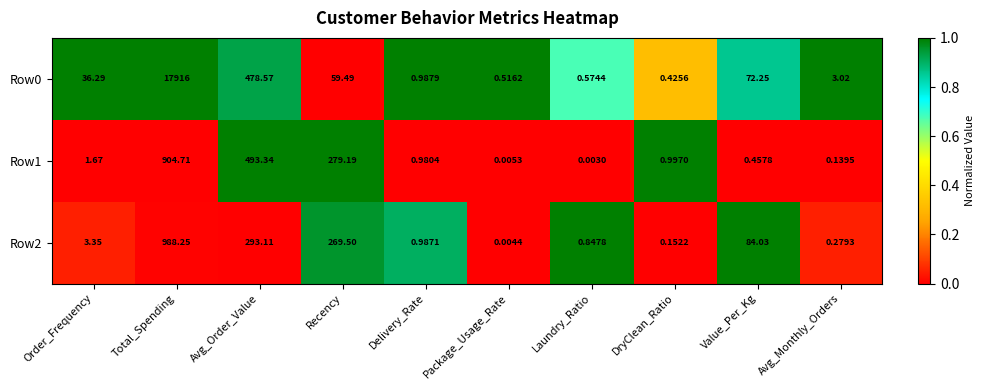

What is the difference between the highest and lowest values at Recency?

219.7